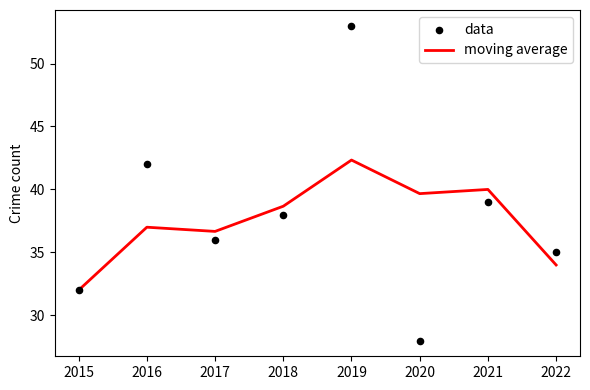

At how many categories does at least one series exceed 29?

8